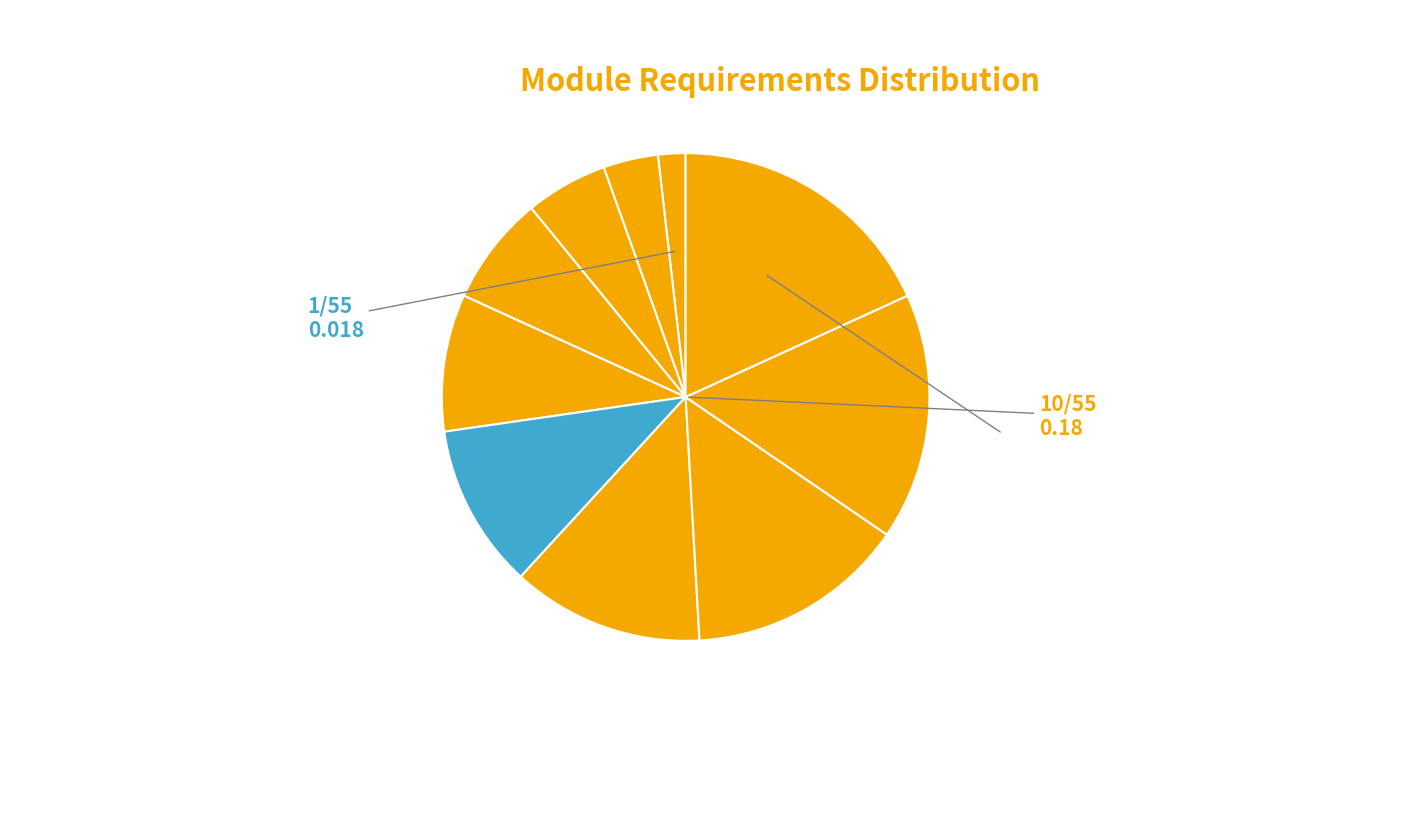

Rank the categories by value from lowest to highest.

Login, Search, Add to cart, Remove from cart, Change username, Change address, Category, Product Description, All categories, Language change